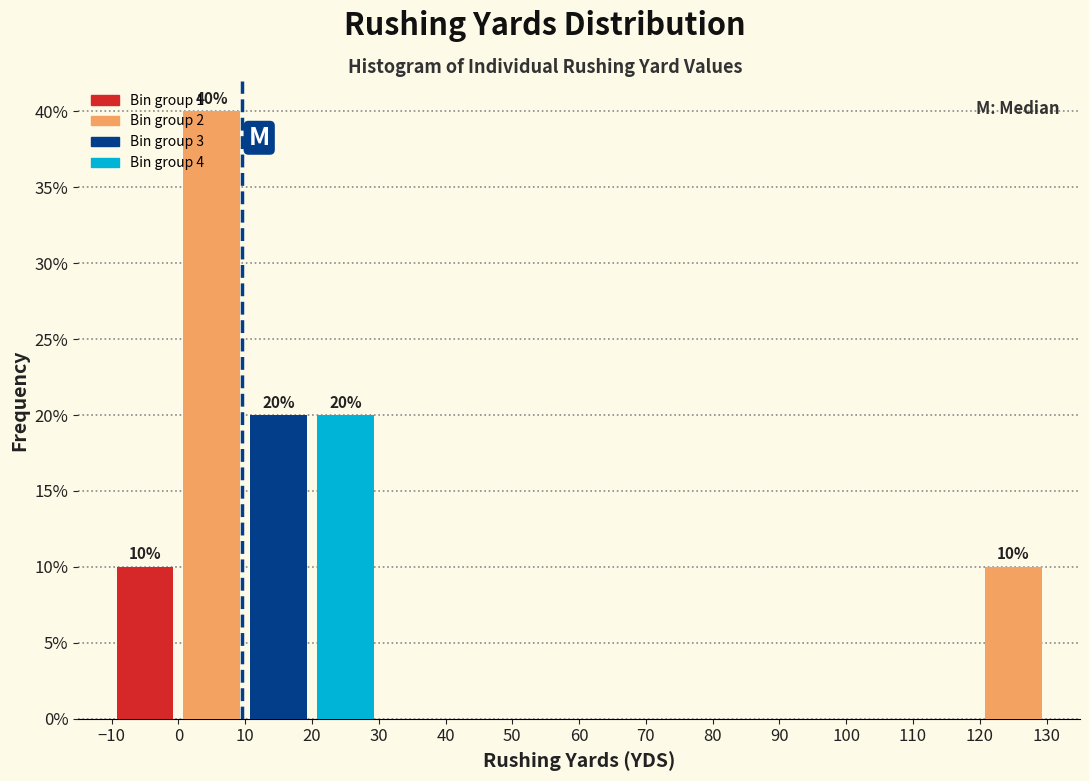

Over which range of the x-axis is the bar tallest?

0 to 10